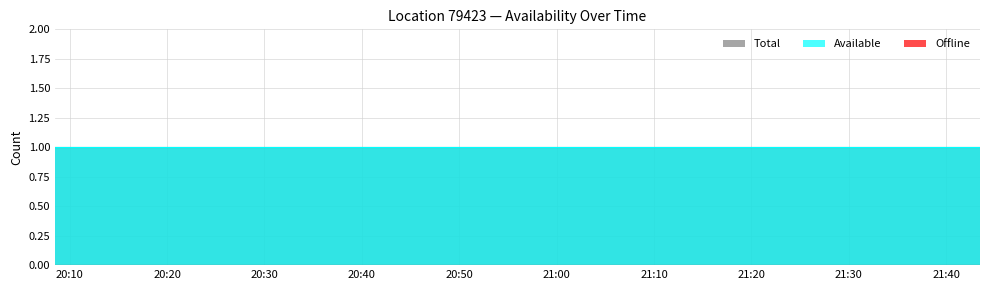

Which series has the largest range (max minus min)?

Available